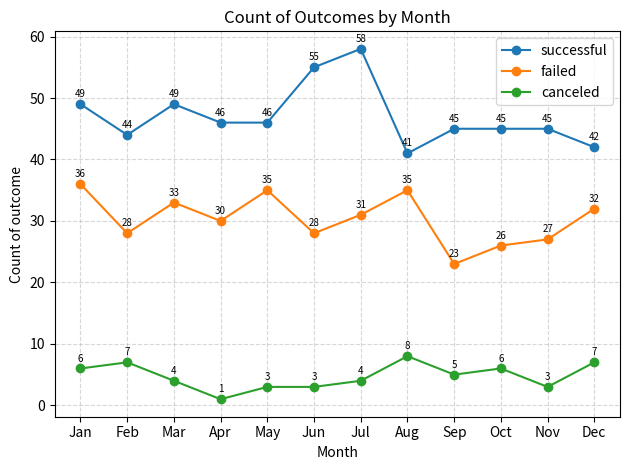

True or false: failed and successful cross at least once.

False